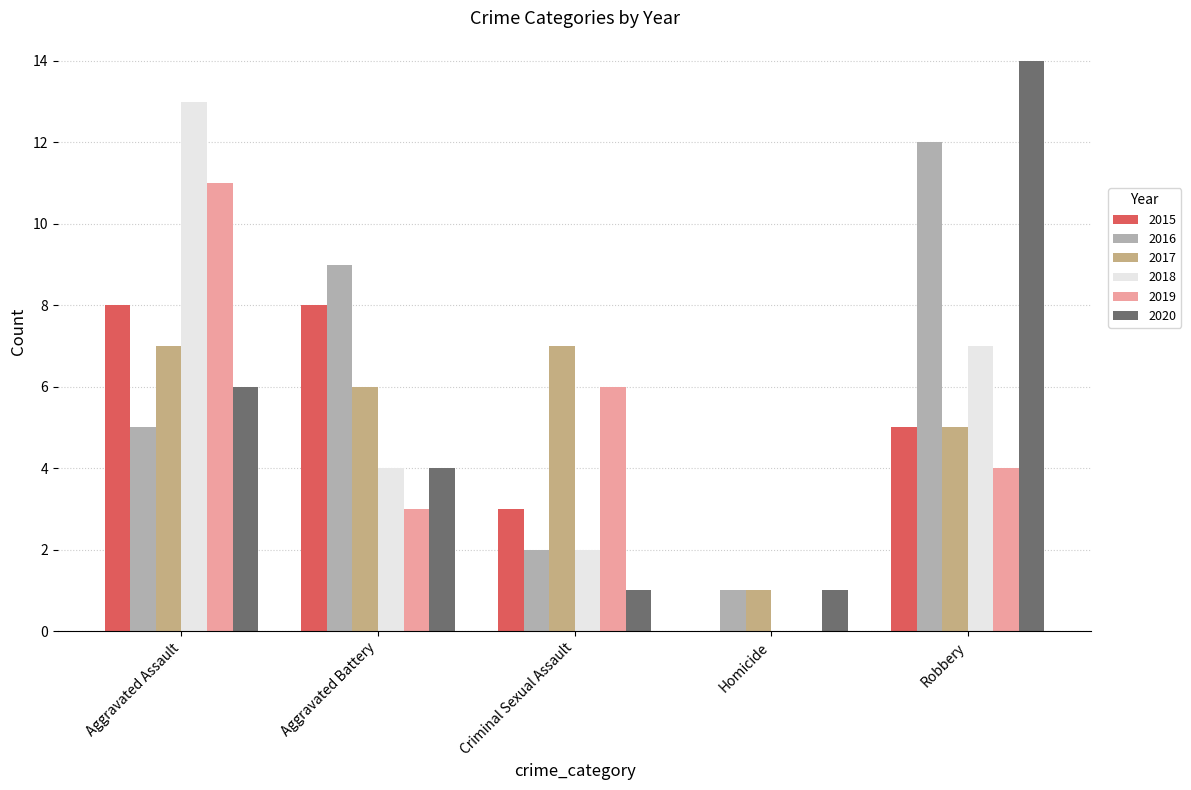

How many groups of bars are there?

5